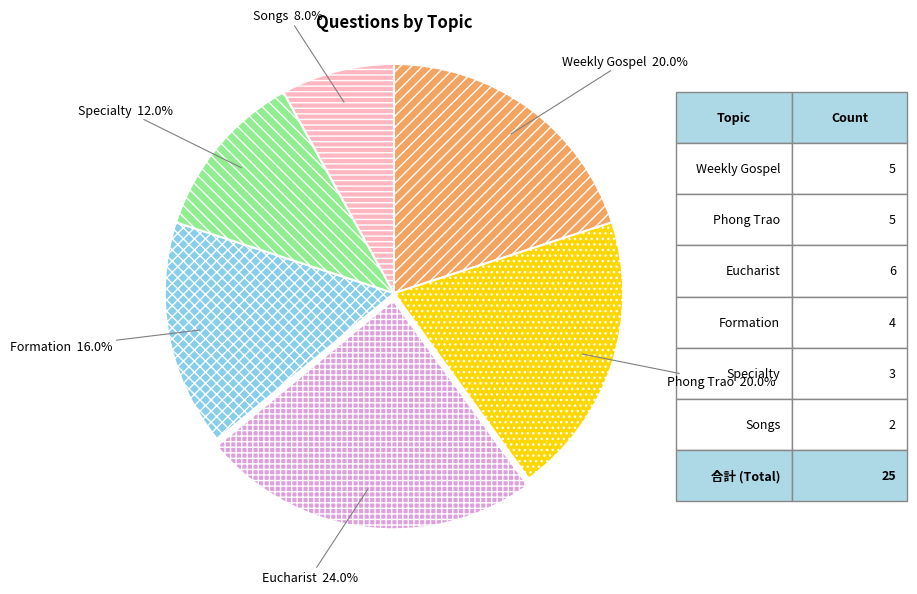

What is the smallest slice in the pie chart?

Songs